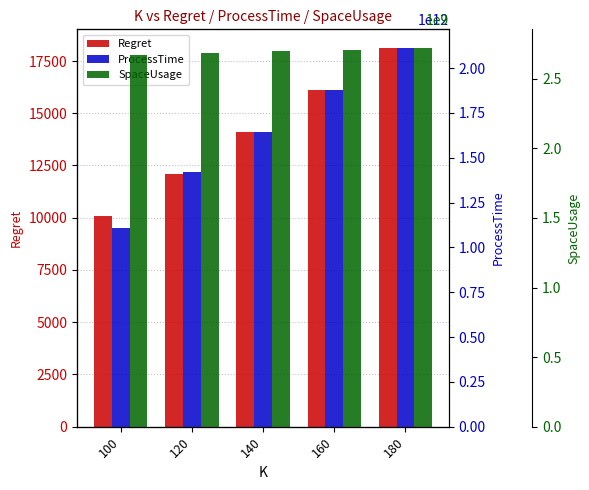

Reading right to left, list all the values displayed in this chart.

Regret: 180=18110.5	160=16099.7	140=14086.6	120=12074.1	100=10061.4
ProcessTime: 180=2110991797960.0	160=1876257191369.0	140=1646563271034.0	120=1422460533029.0	100=1109490890179.0
SpaceUsage: 180=2719843016.0	160=2708779016.0	140=2697715016.0	120=2682963016.0	100=2671899016.0